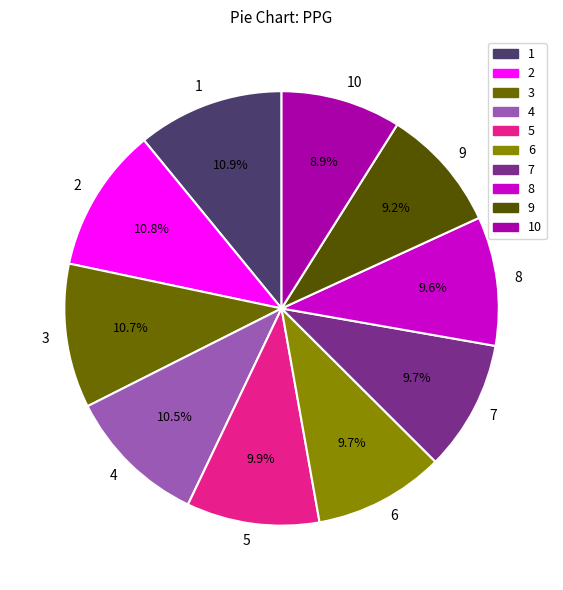

What portion of the pie excludes 7?

90.3%